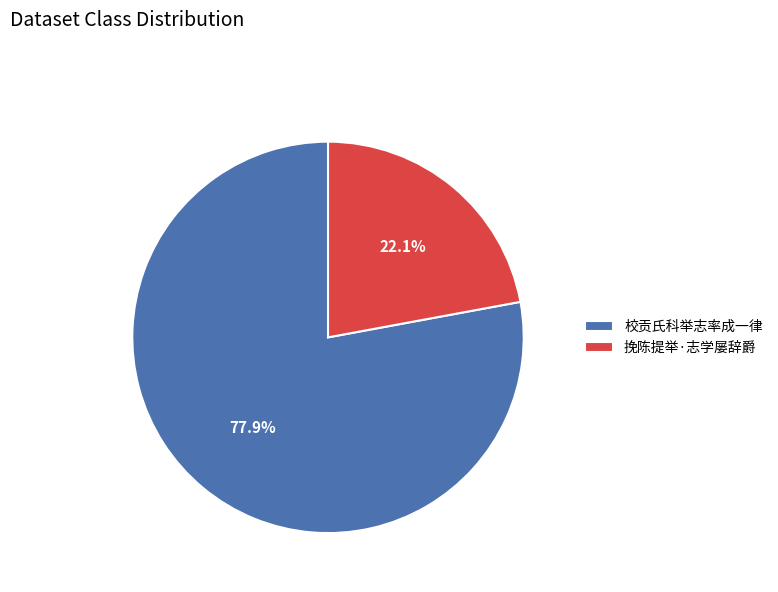

Is there any slice that represents more than half of the pie?

Yes